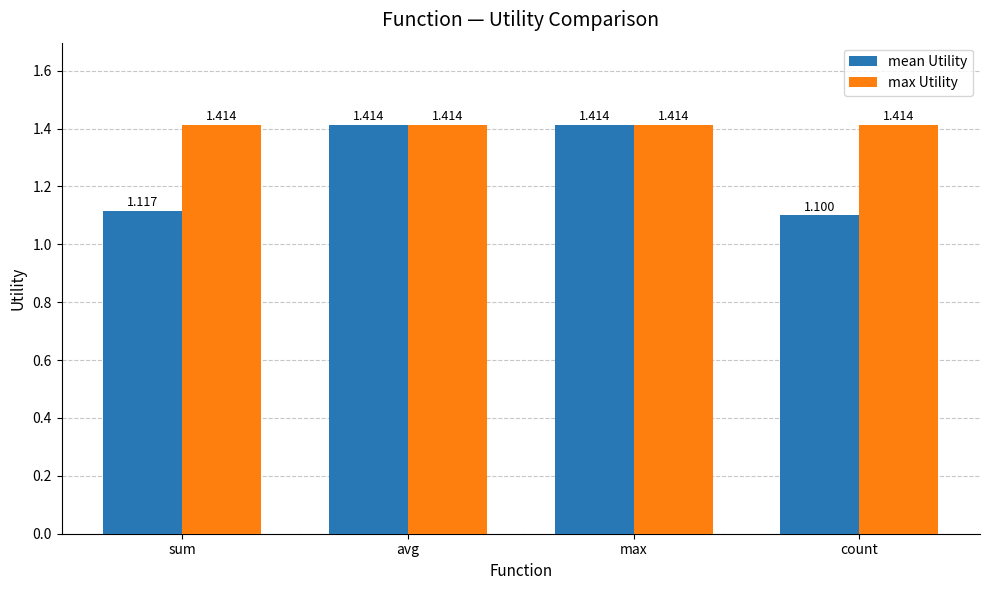

Which series has the largest total across all categories?

max Utility